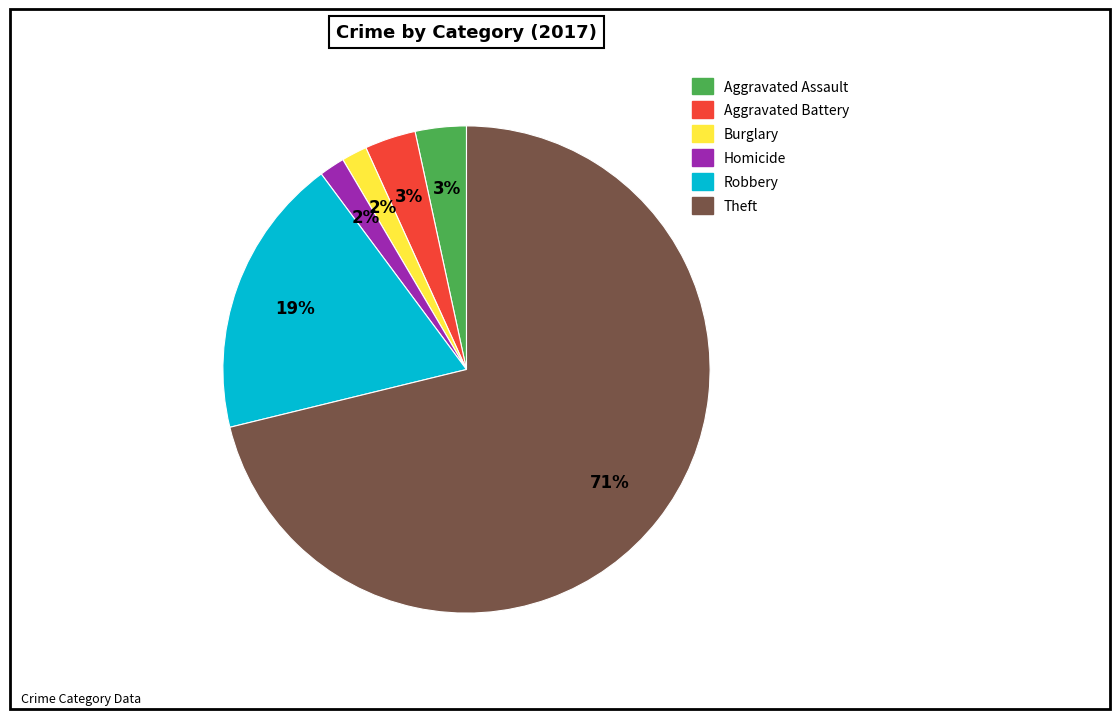

Is there a majority slice in this chart?

Yes